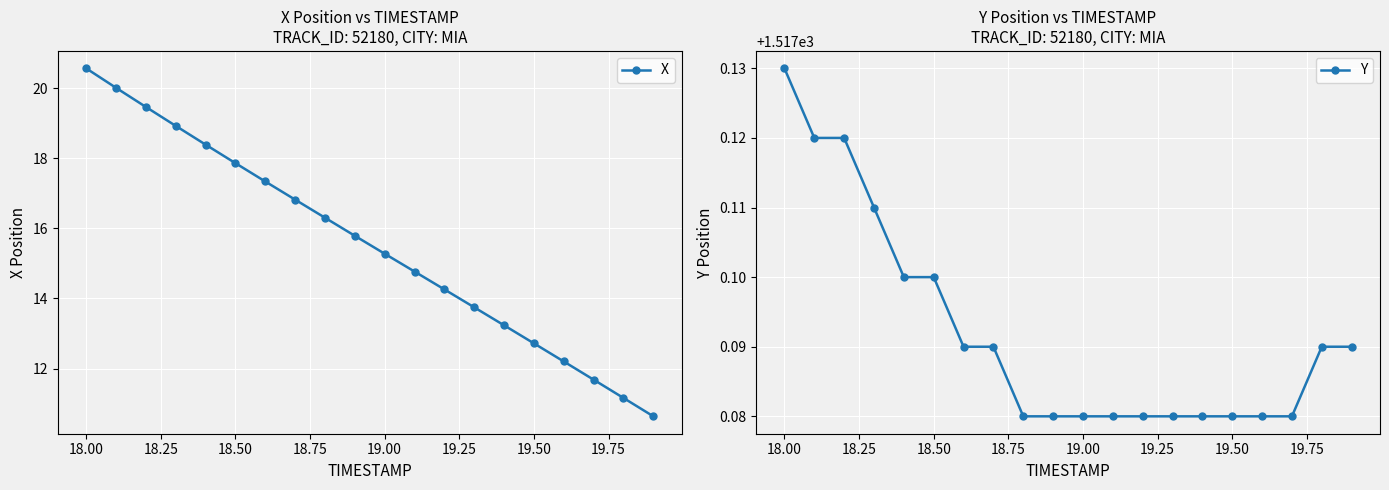

The X series shows 12.7 at 19.50. True or false?

True